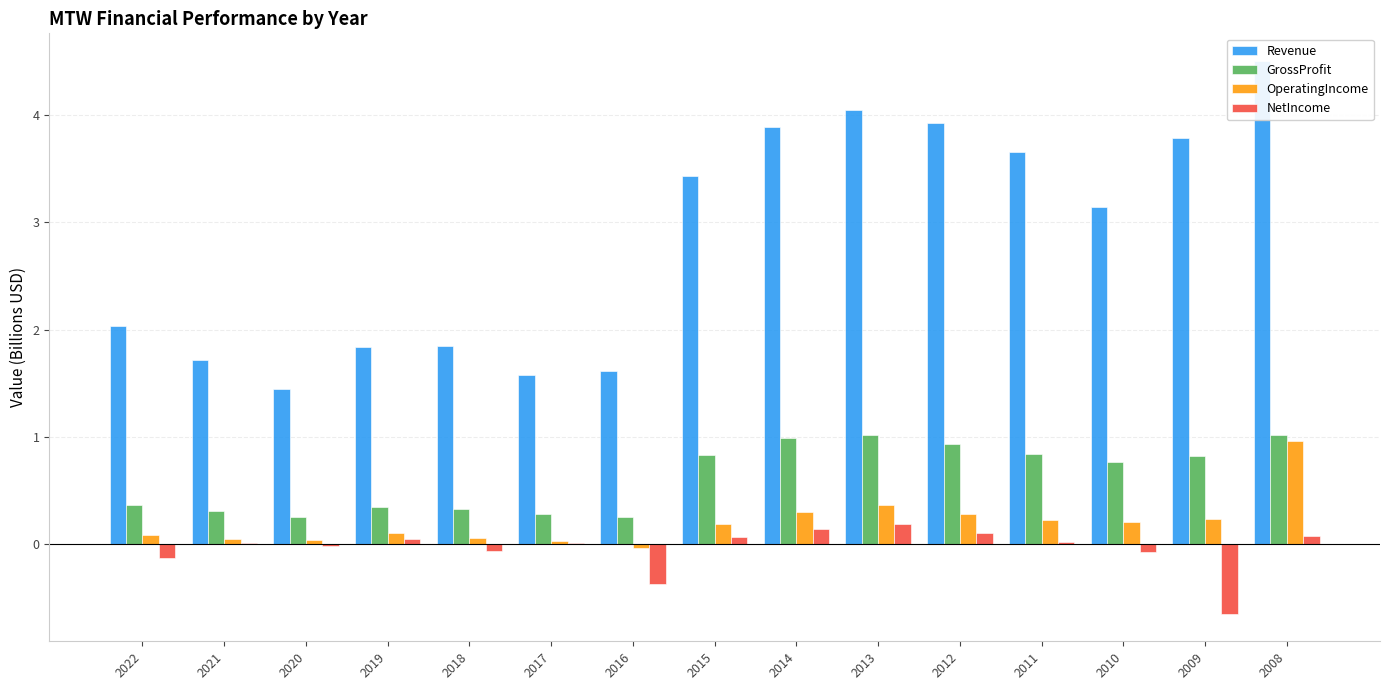

Does the chart contain stacked bars?

No